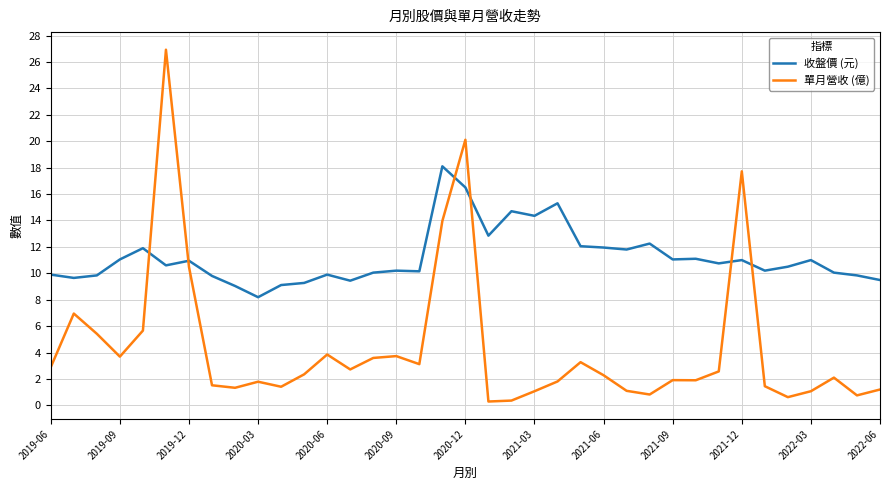

True or false: 收盤價 (元) and 單月營收 (億) intersect in this chart.

True